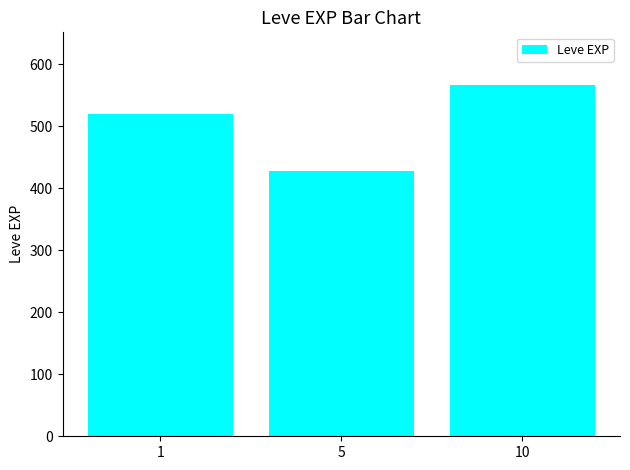

What value does the data have at 5?

428.3